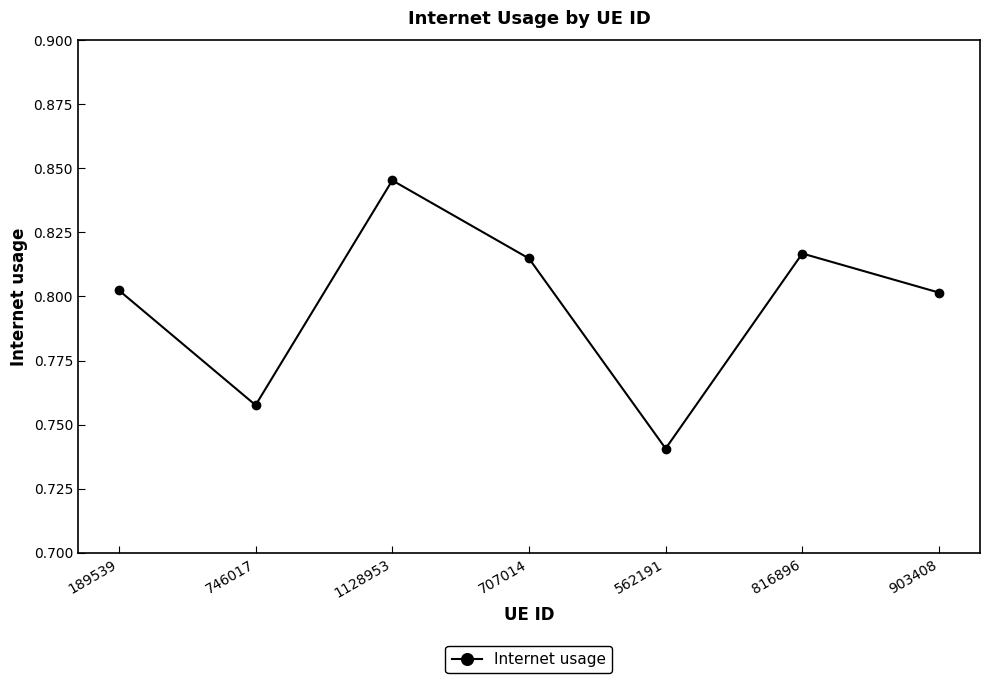

Which category has the lowest value across all series?

562191